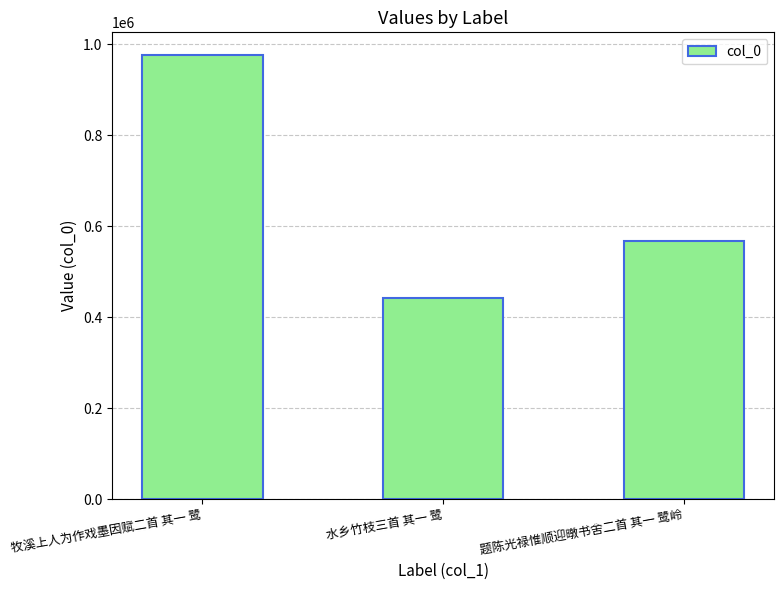

Does the chart contain stacked bars?

No